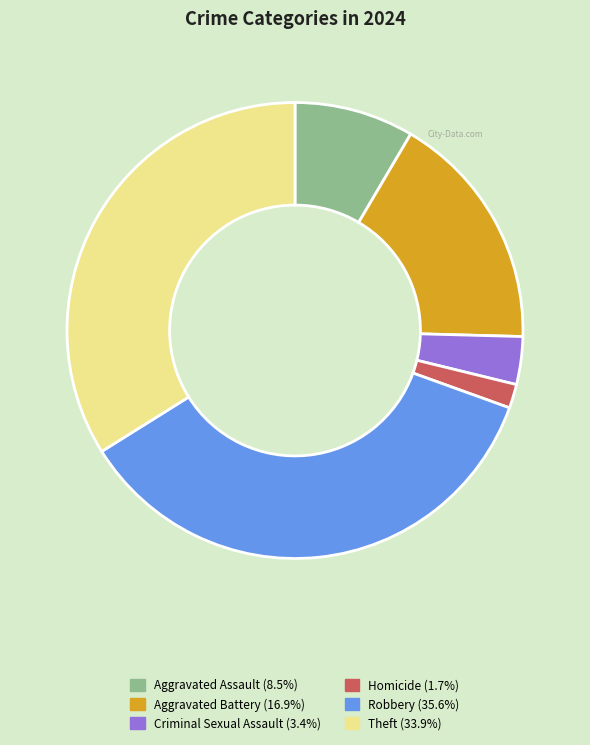

Does Aggravated Assault account for over 50% of the chart?

No